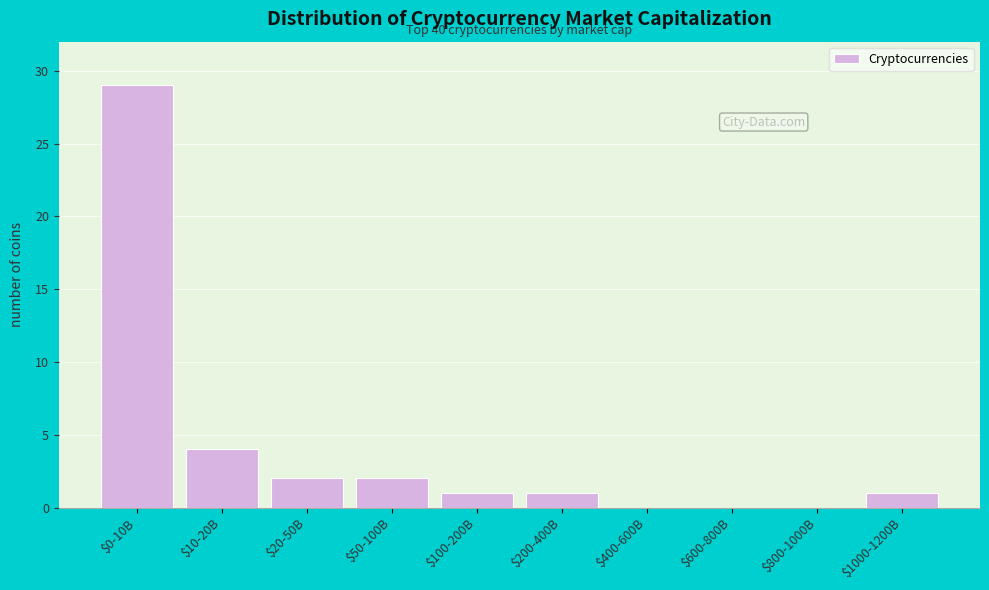

What is the maximum value shown in the chart?

29